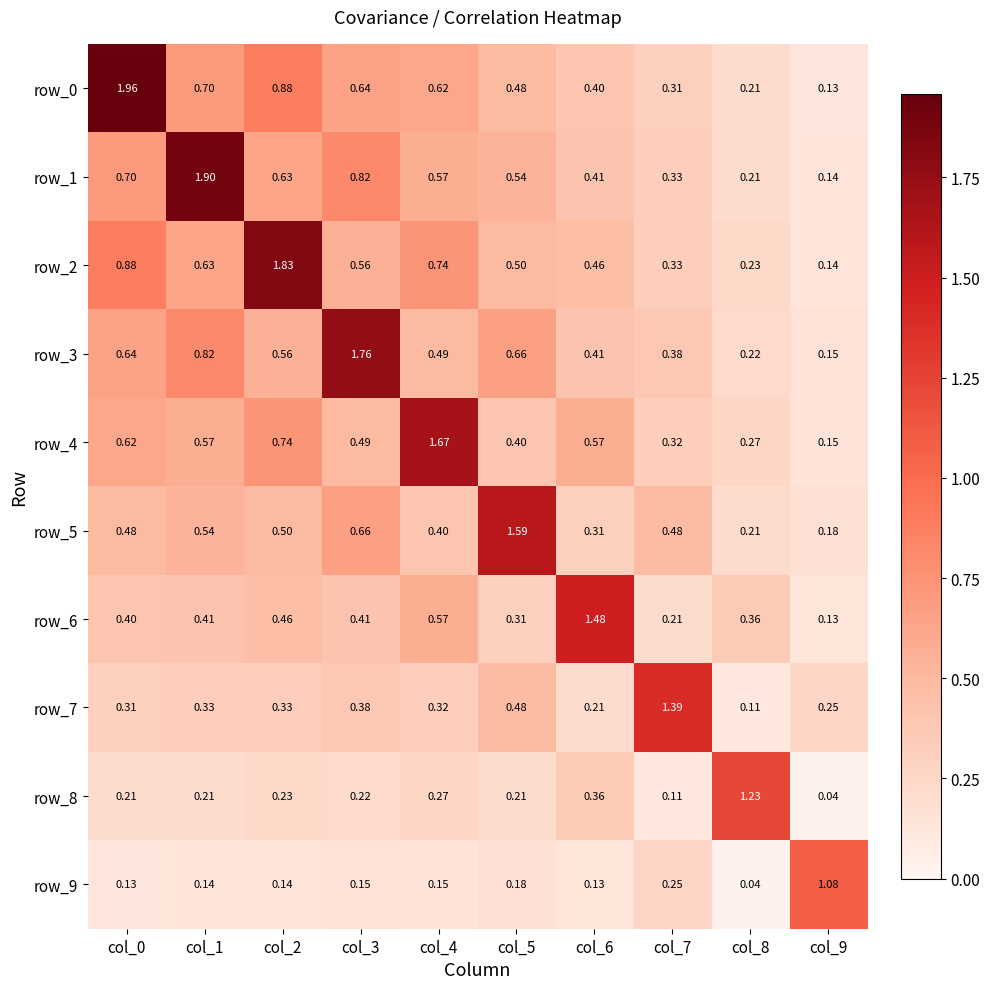

Reading left to right, extract all data points from this chart.

row_0: 2.0	0.7	0.9	0.6	0.6	0.5	0.4	0.3	0.2	0.1
row_1: 0.7	1.9	0.6	0.8	0.6	0.5	0.4	0.3	0.2	0.1
row_2: 0.9	0.6	1.8	0.6	0.7	0.5	0.5	0.3	0.2	0.1
row_3: 0.6	0.8	0.6	1.8	0.5	0.7	0.4	0.4	0.2	0.2
row_4: 0.6	0.6	0.7	0.5	1.7	0.4	0.6	0.3	0.3	0.1
row_5: 0.5	0.5	0.5	0.7	0.4	1.6	0.3	0.5	0.2	0.2
row_6: 0.4	0.4	0.5	0.4	0.6	0.3	1.5	0.2	0.4	0.1
row_7: 0.3	0.3	0.3	0.4	0.3	0.5	0.2	1.4	0.1	0.3
row_8: 0.2	0.2	0.2	0.2	0.3	0.2	0.4	0.1	1.2	0.0
row_9: 0.1	0.1	0.1	0.2	0.1	0.2	0.1	0.3	0.0	1.1